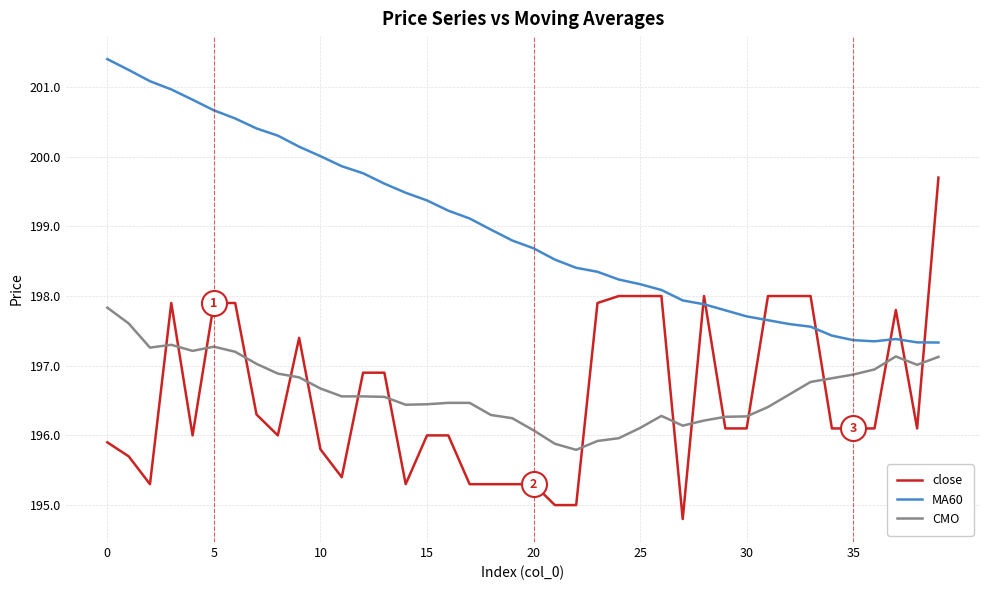

Which series has the largest total across all categories?

MA60